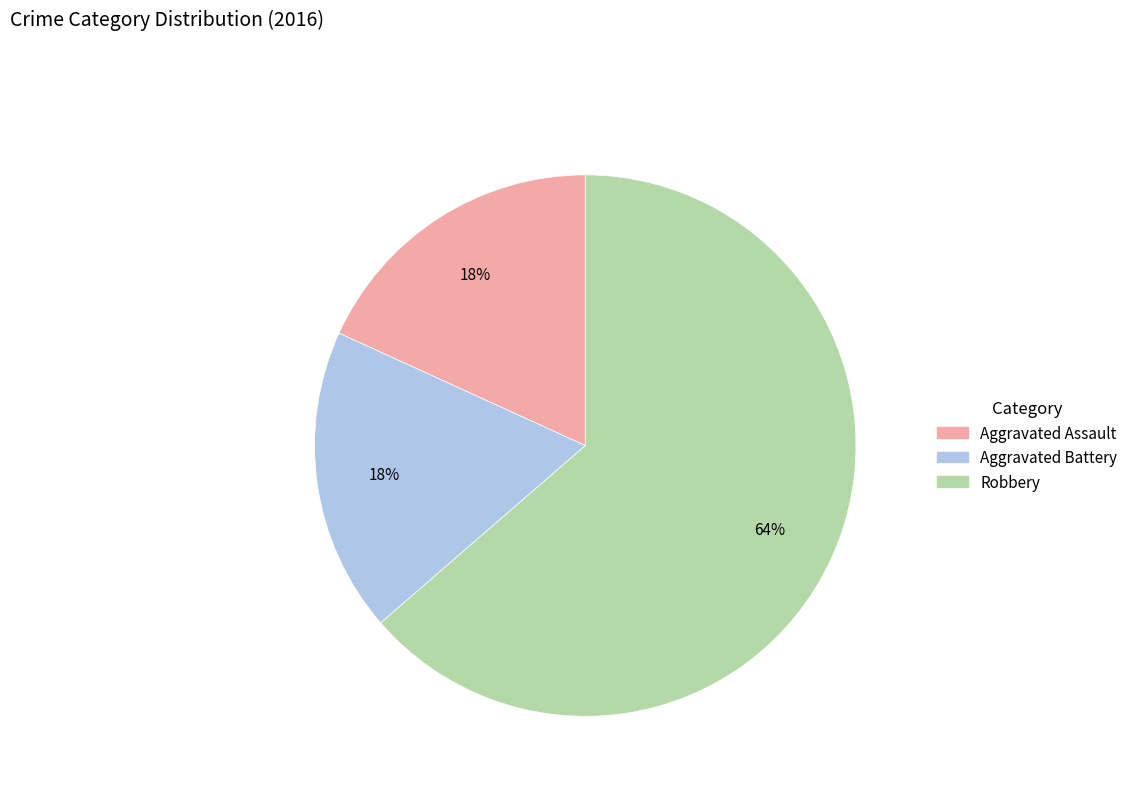

Approximately how many times larger is the value at Aggravated Assault compared to Robbery?

0.3